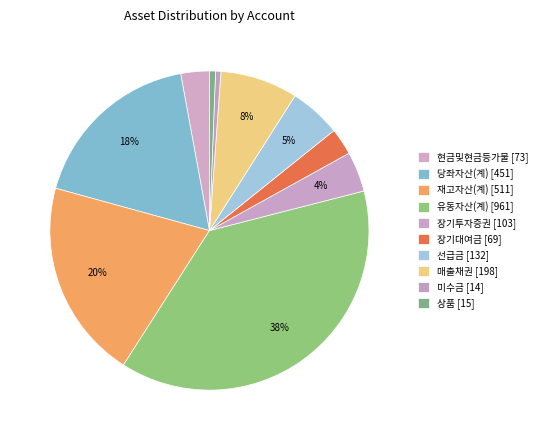

To the nearest percent, what portion does 재고자산(계) represent?

20%